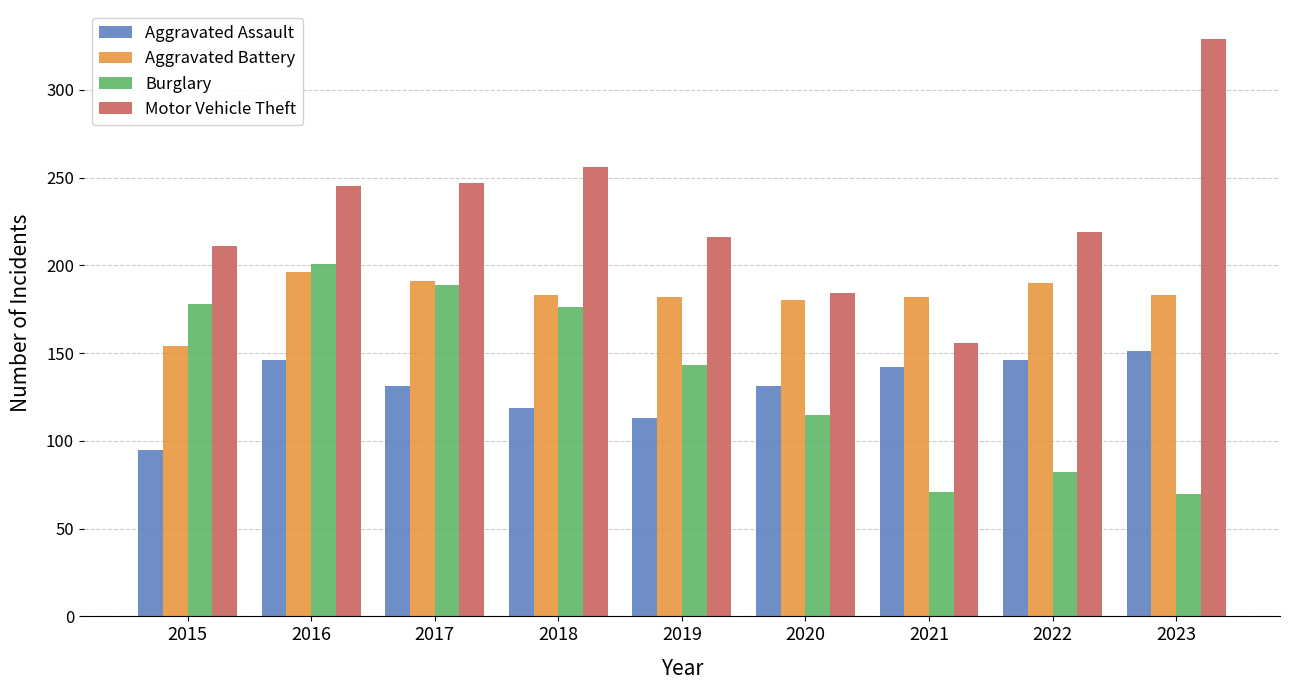

Between 2015 and 2022, which series saw the biggest shift?

Burglary